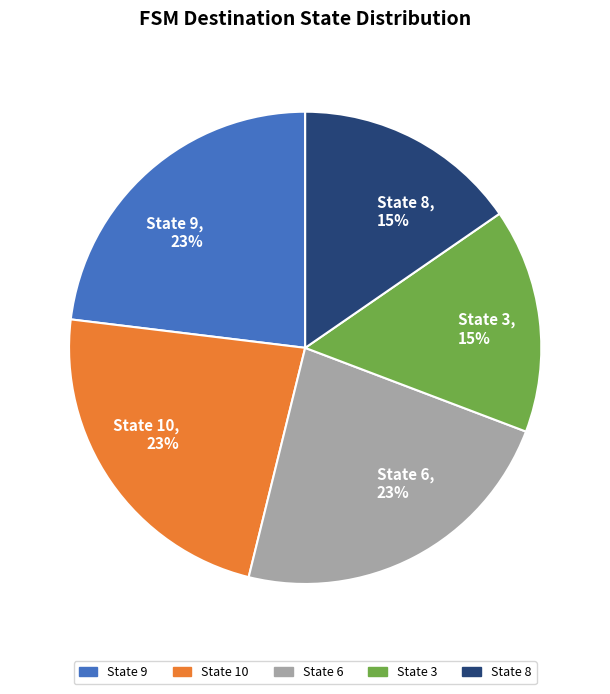

Is there a majority slice in this chart?

No